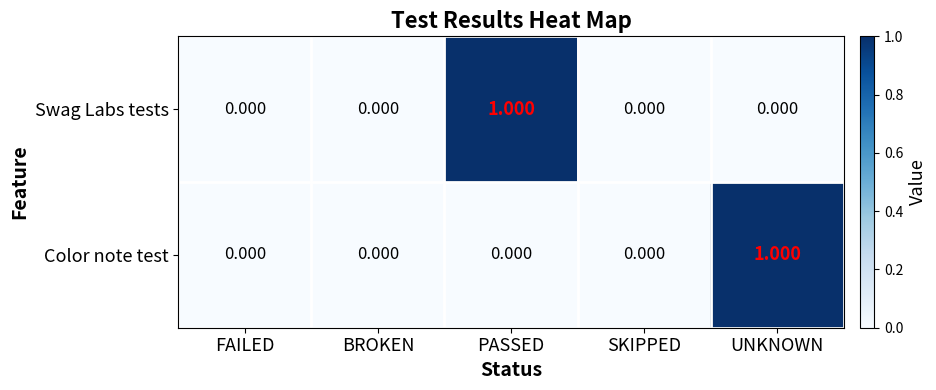

Rank the series at UNKNOWN from lowest to highest value.

Swag Labs tests, Color note test